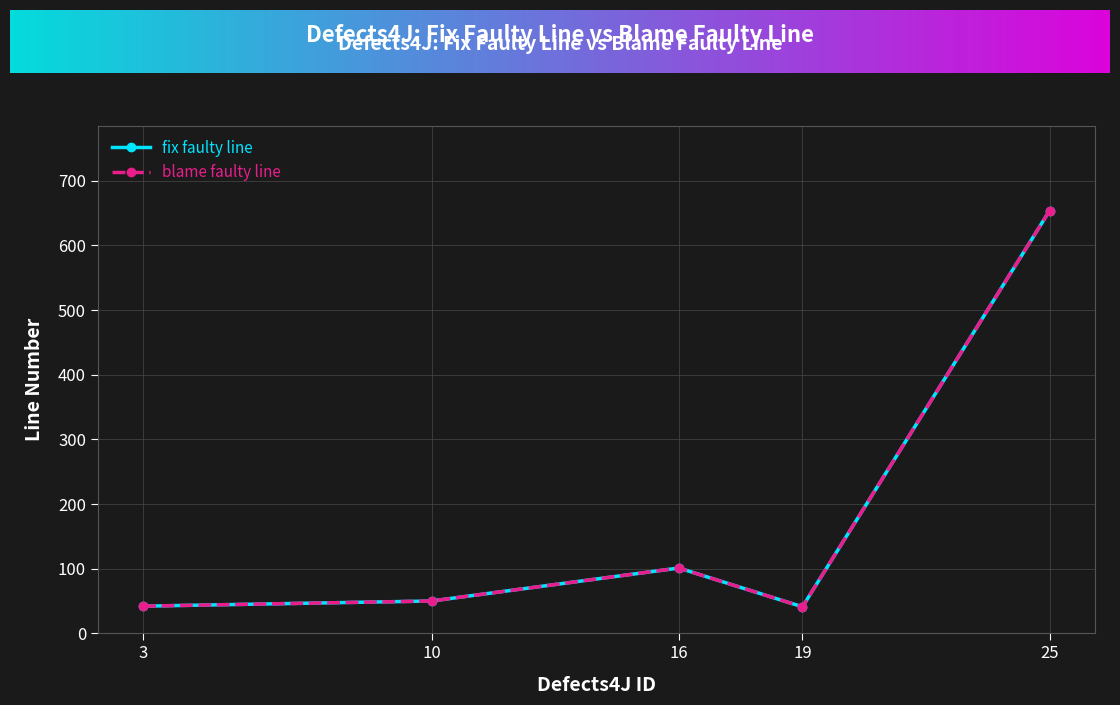

The value of blame faulty line at 3 is 10. True or false?

False